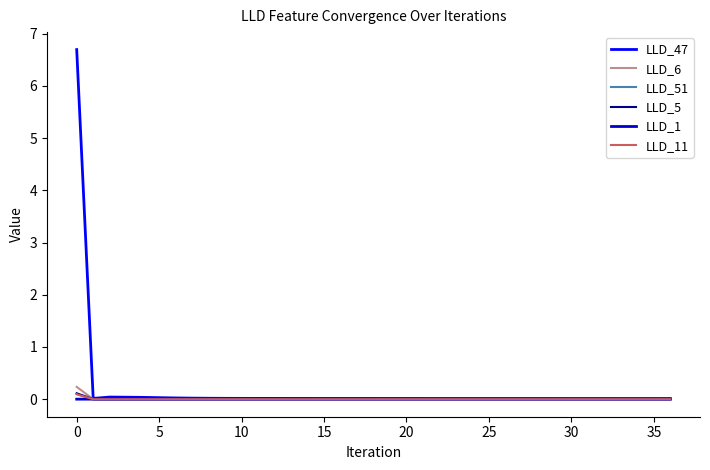

What are all the series names shown in the legend?

LLD_47, LLD_6, LLD_51, LLD_5, LLD_1, LLD_11